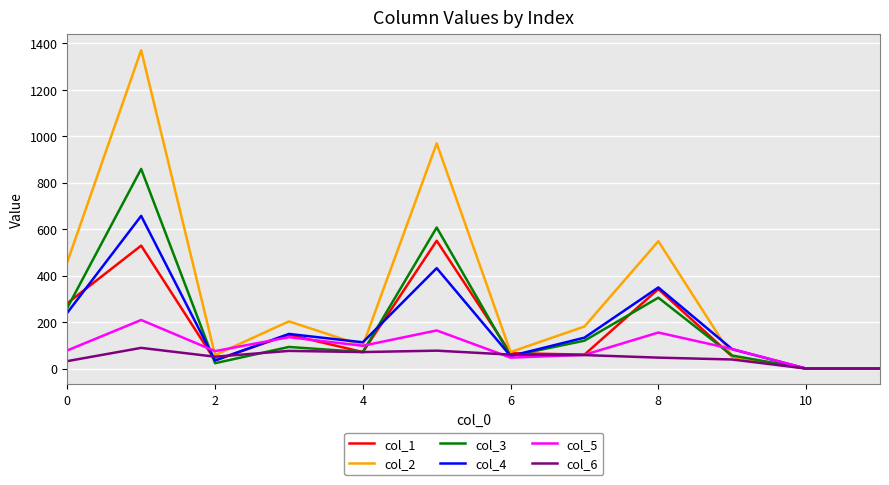

Which series has the largest total across all categories?

col_2